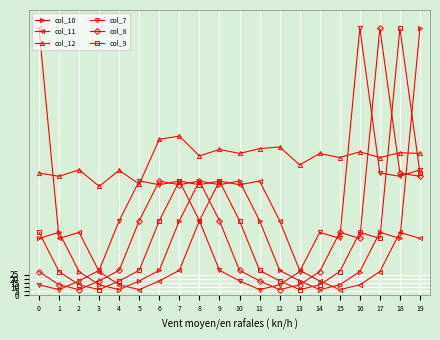

At how many categories does at least one series exceed 127?

20